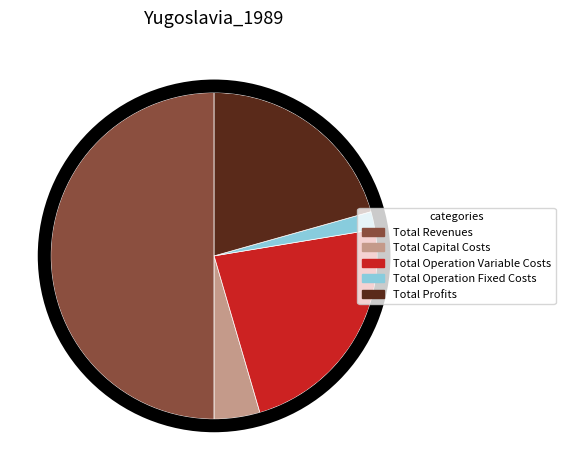

What is the largest slice in the pie chart?

Total Revenues